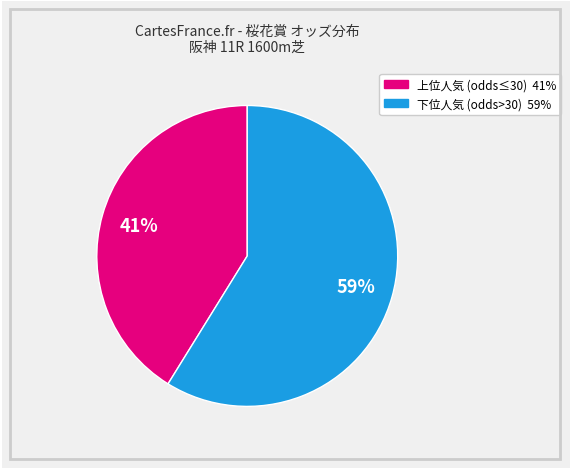

To the nearest percent, what is the difference between the largest and smallest slice percentages?

18%